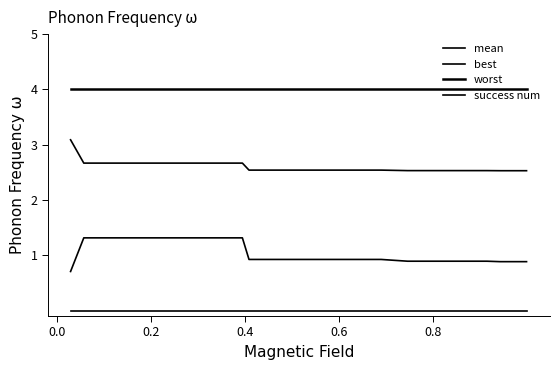

Which series has the largest total across all categories?

worst